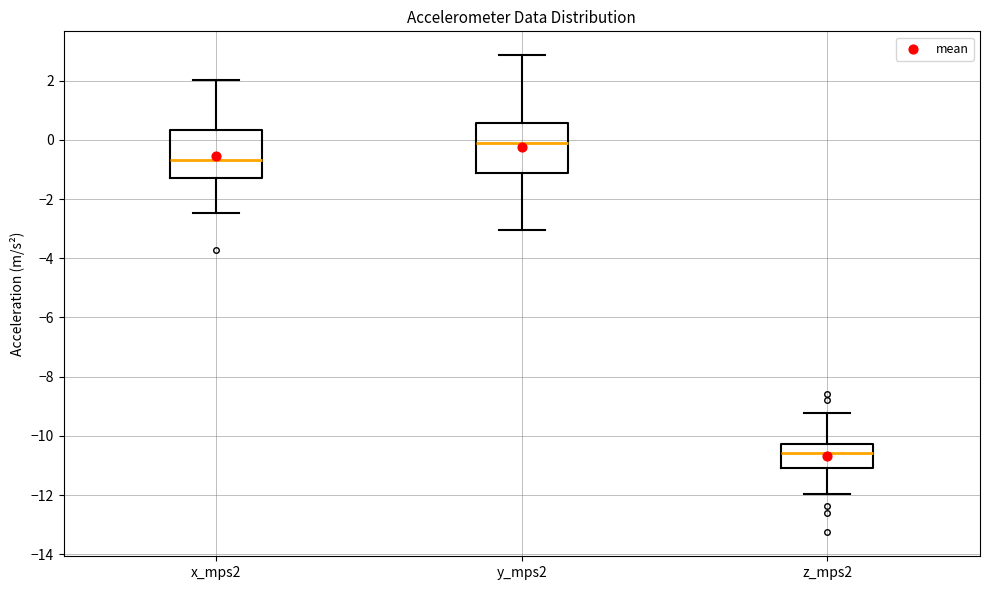

Reading left to right, transcribe this box plot: for each box, give where its median line is, the range the box spans, and where its two whiskers end, as read against the y-axis. The values are not printed on the chart, so give them approximately, as read against the axis.

x_mps2: median -0.6, box -1.2 to 0.4, whiskers -2.4 to 2.0
y_mps2: median -0.2, box -1.2 to 0.6, whiskers -3.0 to 2.8
z_mps2: median -10.6, box -11.0 to -10.2, whiskers -12.0 to -9.2